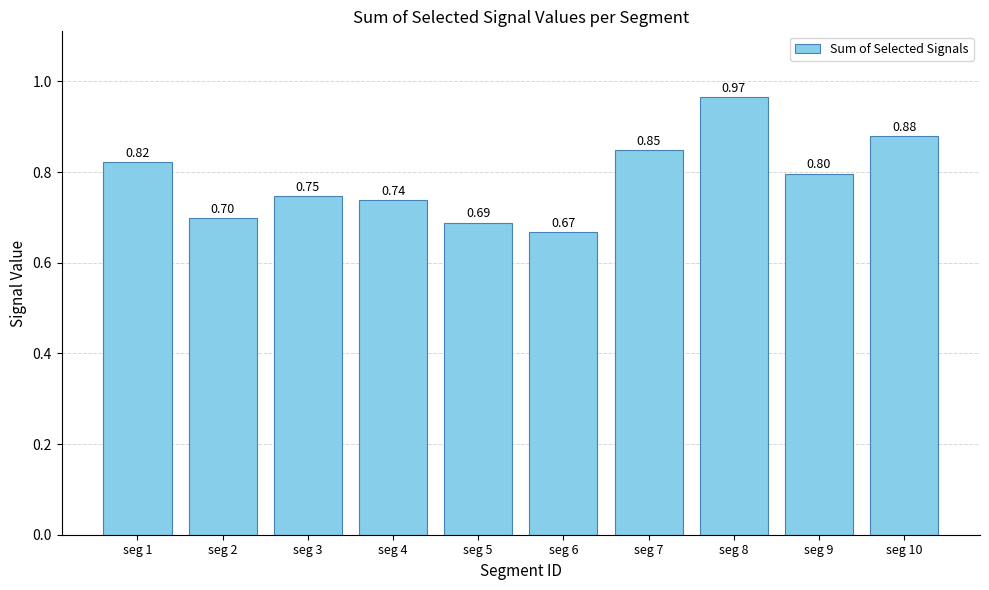

What is the difference between the second highest and minimum values?

0.2